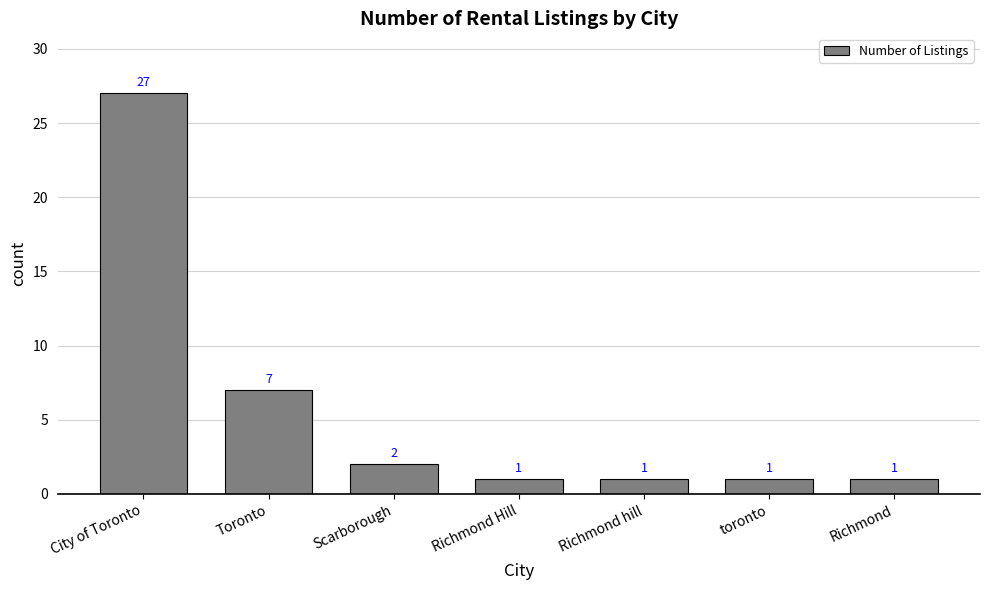

What is the difference between the values at Scarborough and City of Toronto?

25